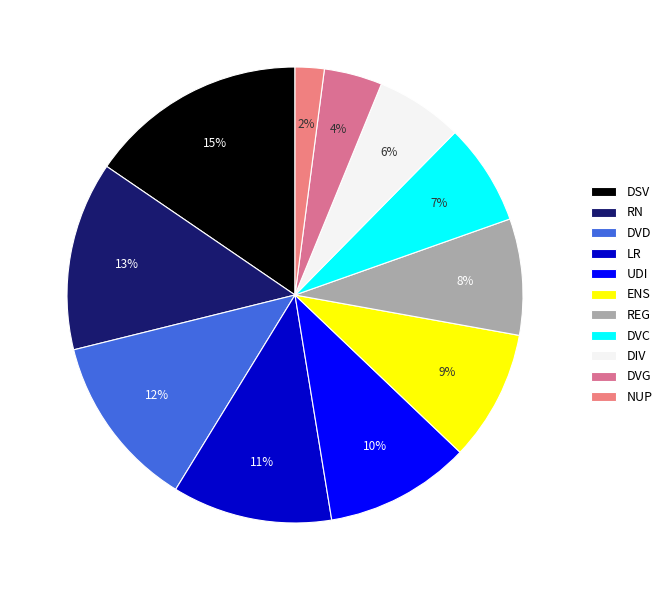

Approximately how many times larger is the value at UDI compared to NUP?

5.0